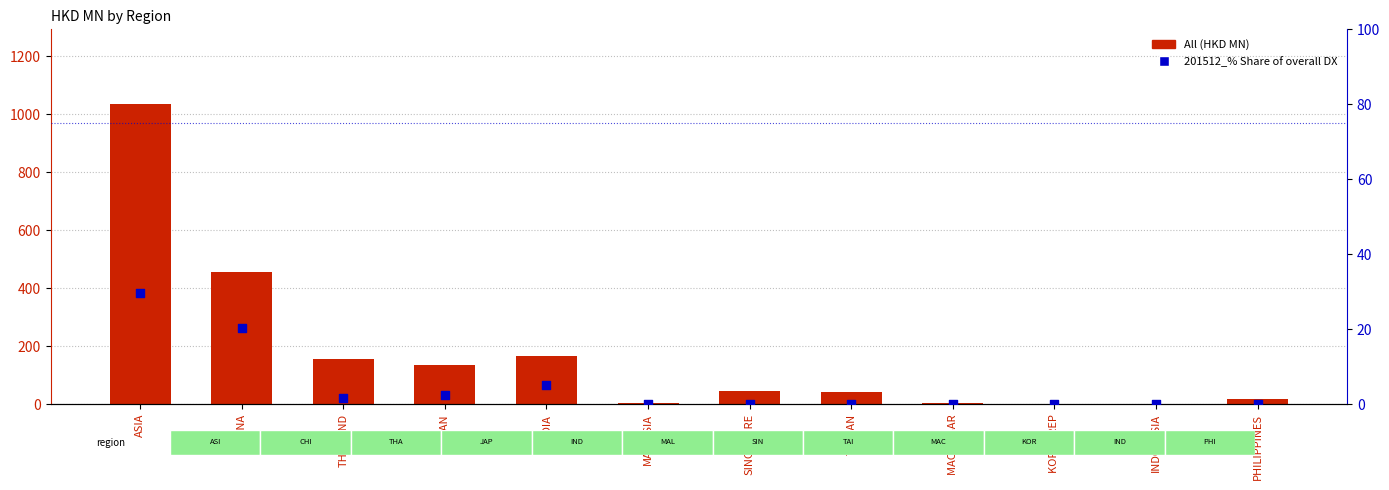

Which series reaches the minimum Y coordinate?

201512_% Share of overall DX